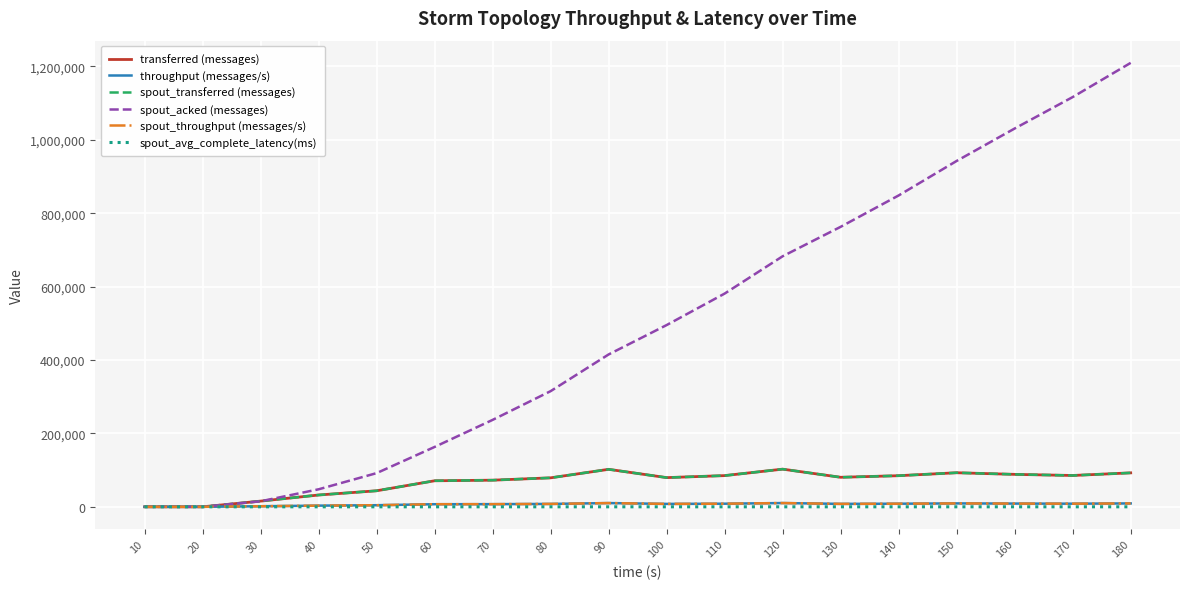

What is the difference between the maximum and minimum values in the spout_avg_complete_latency(ms) series?

4.4